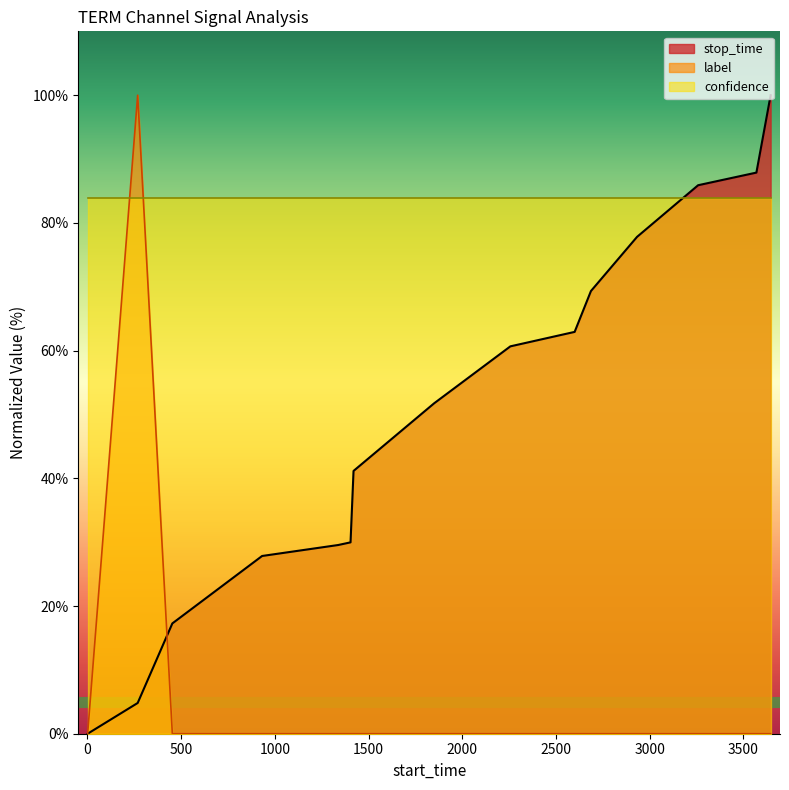

Which series ends up on top after the final intersection of stop_time and label?

stop_time